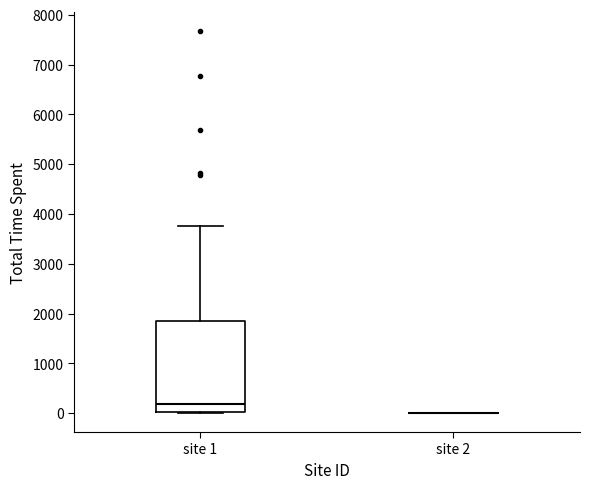

Reading left to right, transcribe this box plot: for each box, give where its median line is, the range the box spans, and where its two whiskers end, as read against the y-axis. The values are not printed on the chart, so give them approximately, as read against the axis.

site 1: median 200, box 0 to 1800, whiskers 0 to 3800
site 2: box collapsed to a line at 0, whiskers 0 to 0